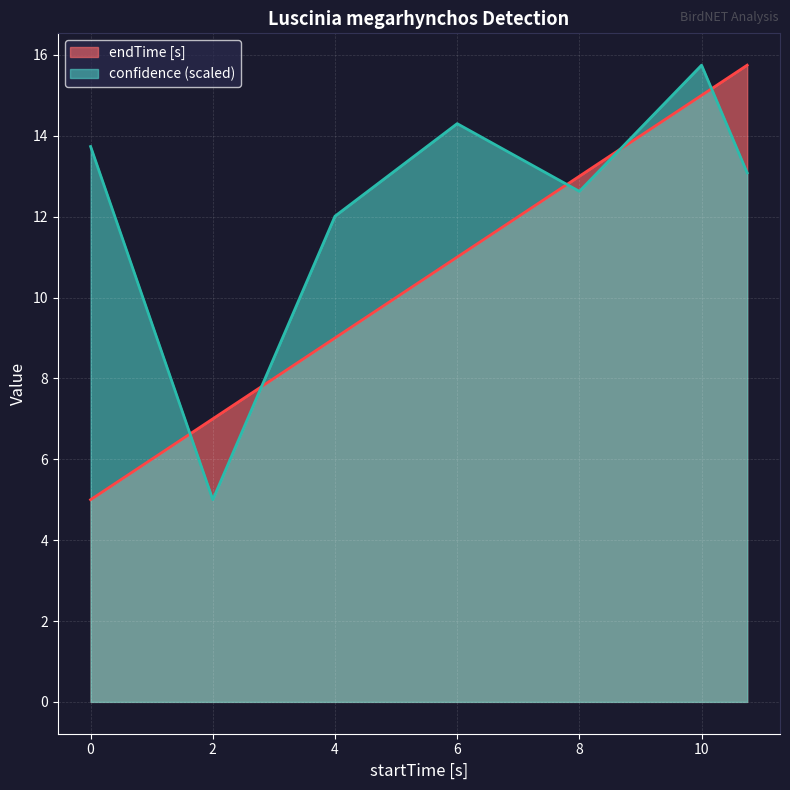

What is the sum of all endTime [s] values?

75.7